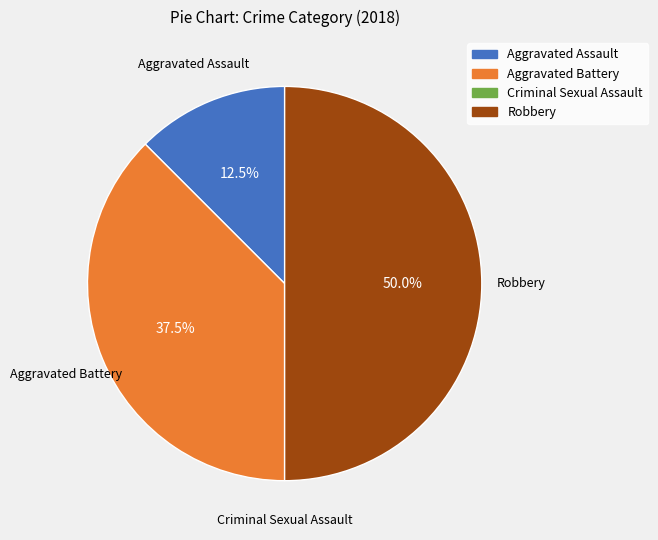

The Robbery slice represents 58% of the pie. True or false?

False